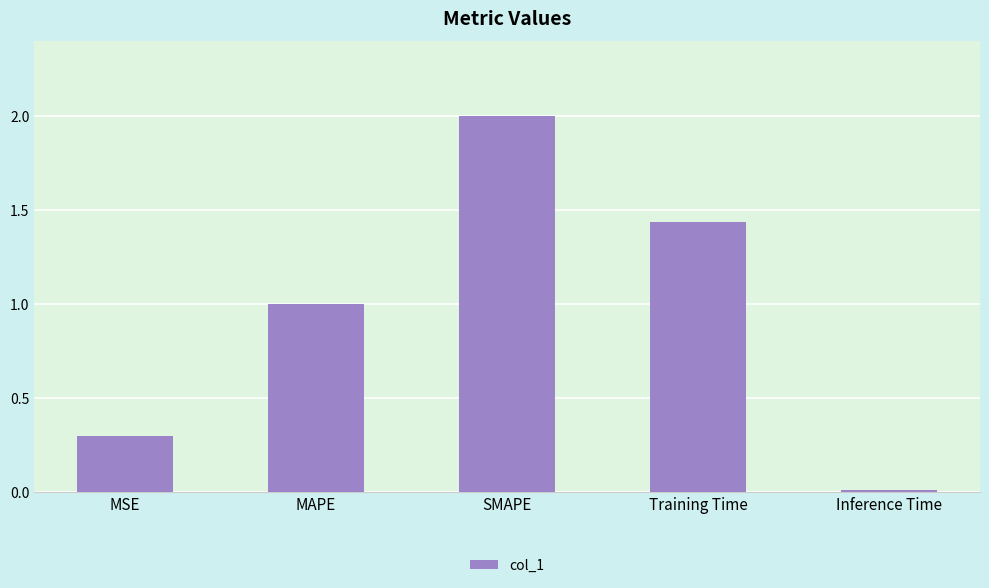

Which has a higher value, Training Time or SMAPE?

SMAPE